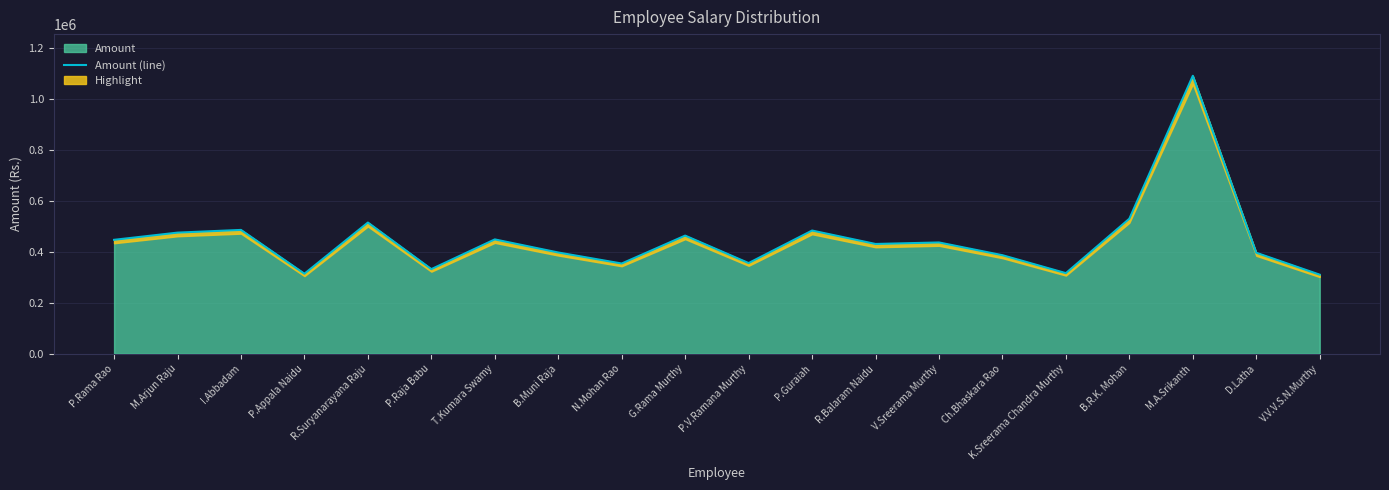

List the labels in order of value, smallest first.

V.V.V.S.N.Murthy, P.Appala Naidu, K.Sreerama Chandra Murthy, P.Raja Babu, N.Mohan Rao, P.V.Ramana Murthy, Ch.Bhaskara Rao, D.Latha, B.Muni Raja, R.Balaram Naidu, V.Sreerama Murthy, P.Rama Rao, T.Kumara Swamy, G.Rama Murthy, M.Arjun Raju, P.Guraiah, I.Abbadam, R.Suryanarayana Raju, B.R.K. Mohan, M.A.Srikanth